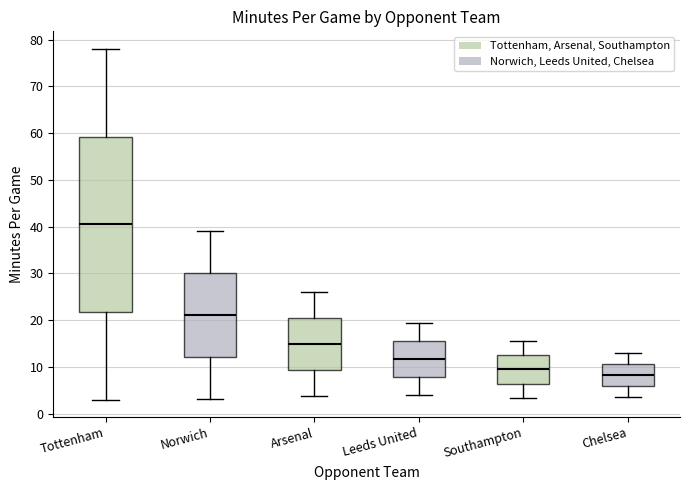

Comparing the boxes themselves (not the whiskers), which one is the tallest?

Tottenham